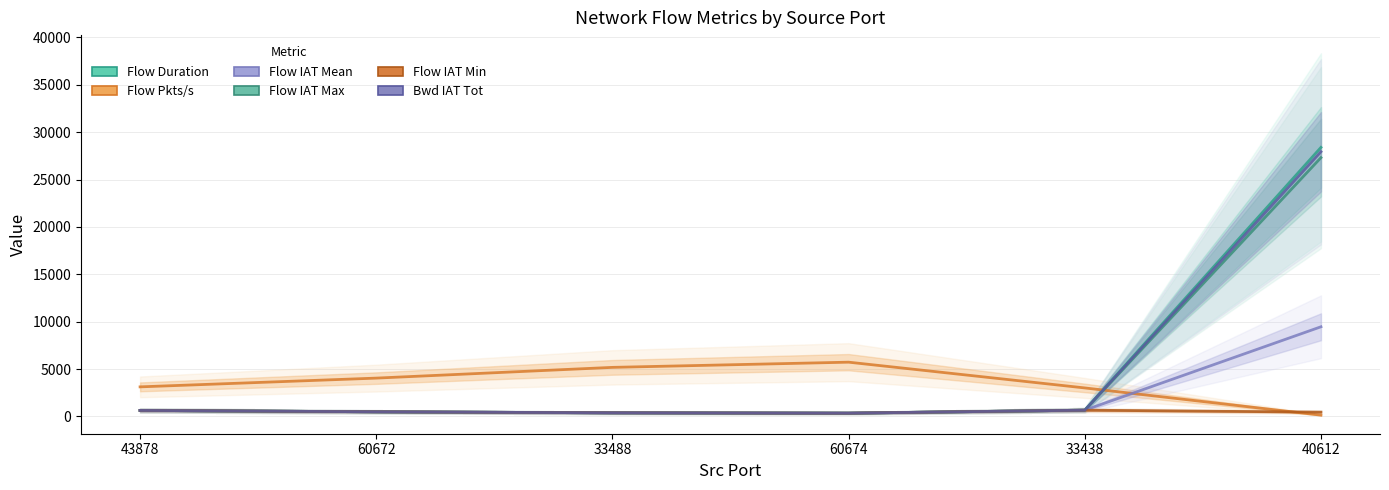

True or false: Flow IAT Max and Flow IAT Min intersect in this chart.

False